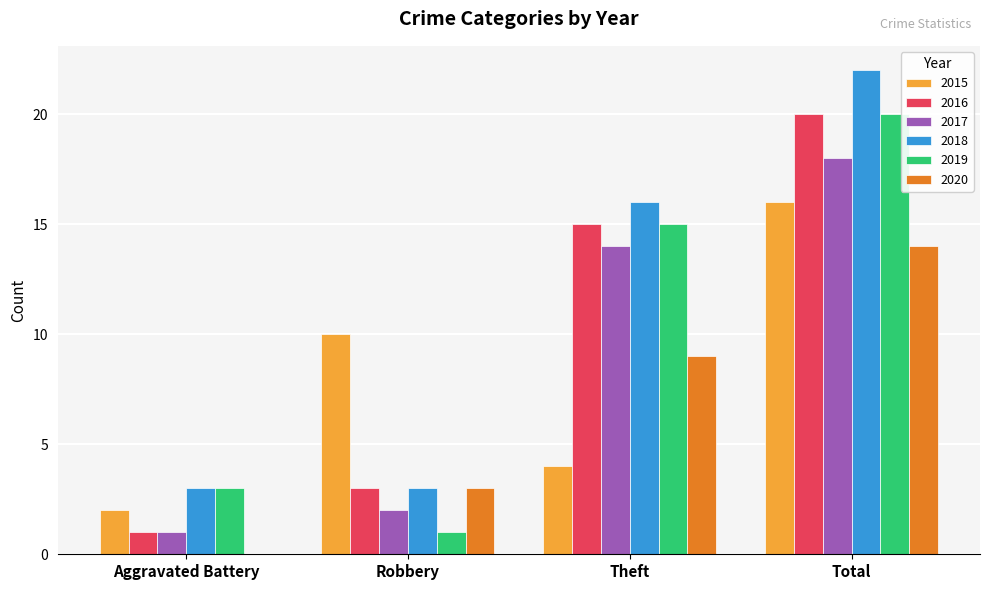

Which series has the largest total across all categories?

2018